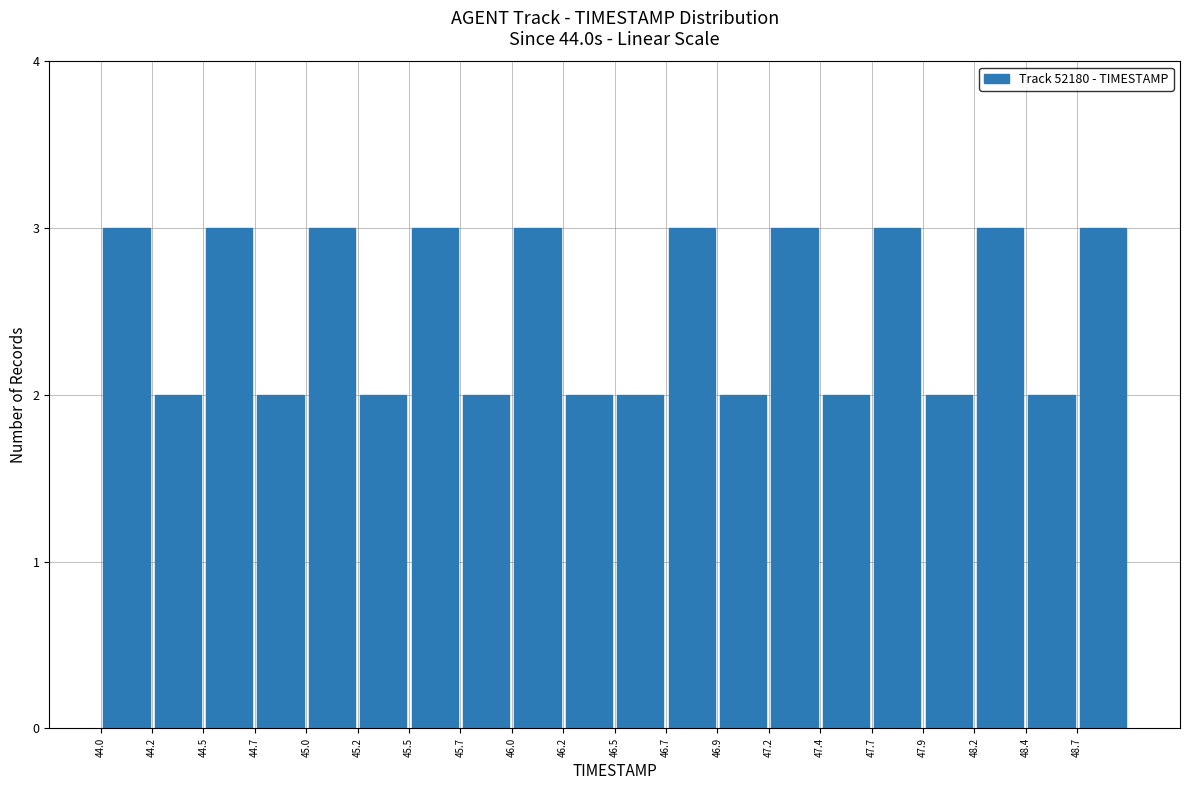

What is the height of the bar covering 44.000 to 44.245 on the x-axis? Neither the bar edges nor the heights are printed on the chart, so give them approximately, as read against the axes.

3